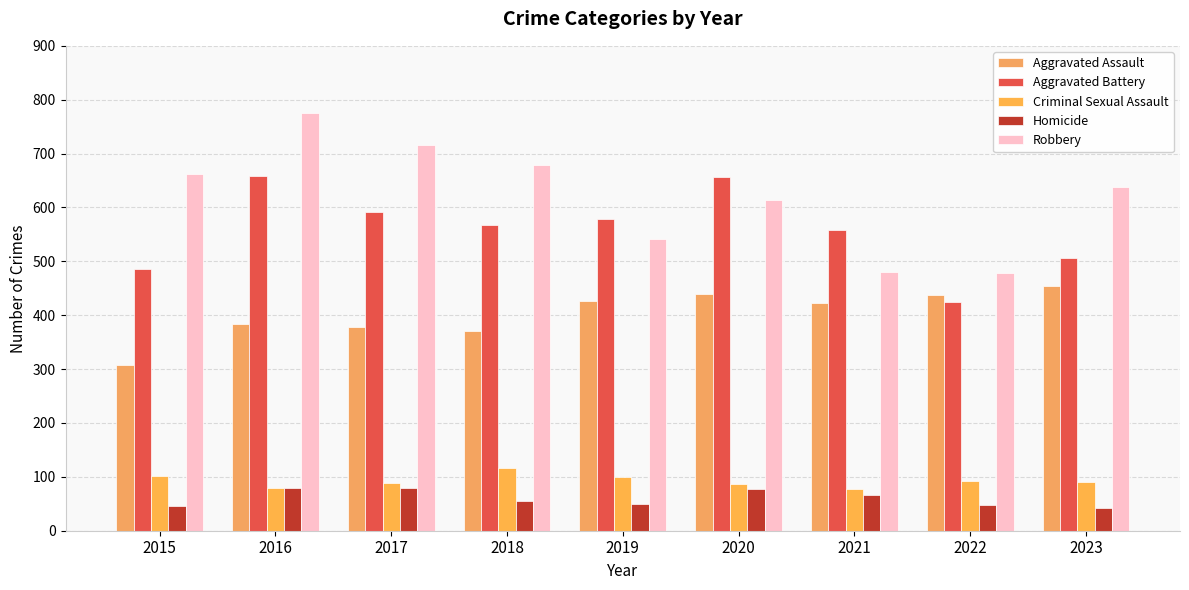

How many data points does each series have?

9